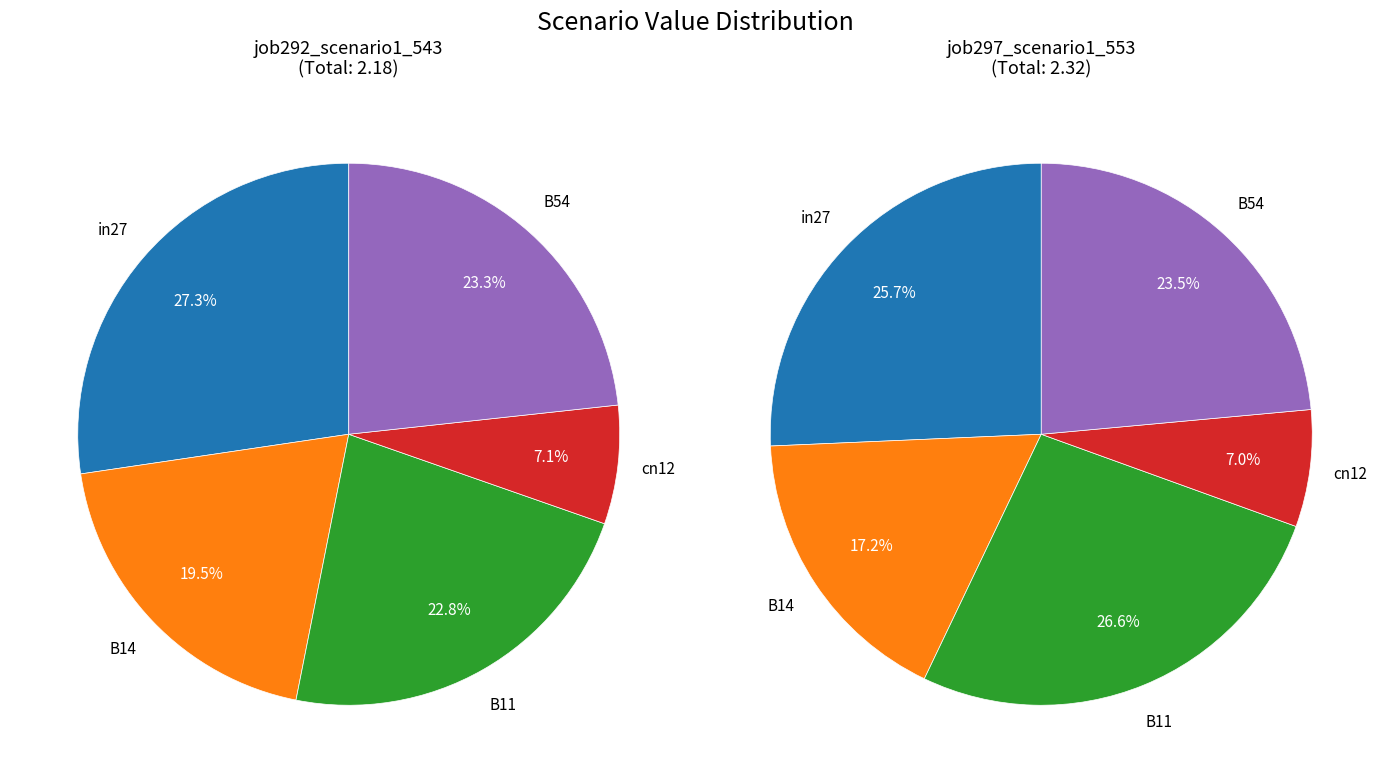

Rank the series by their maximum value, from lowest to highest.

job292_scenario1_543, job297_scenario1_553